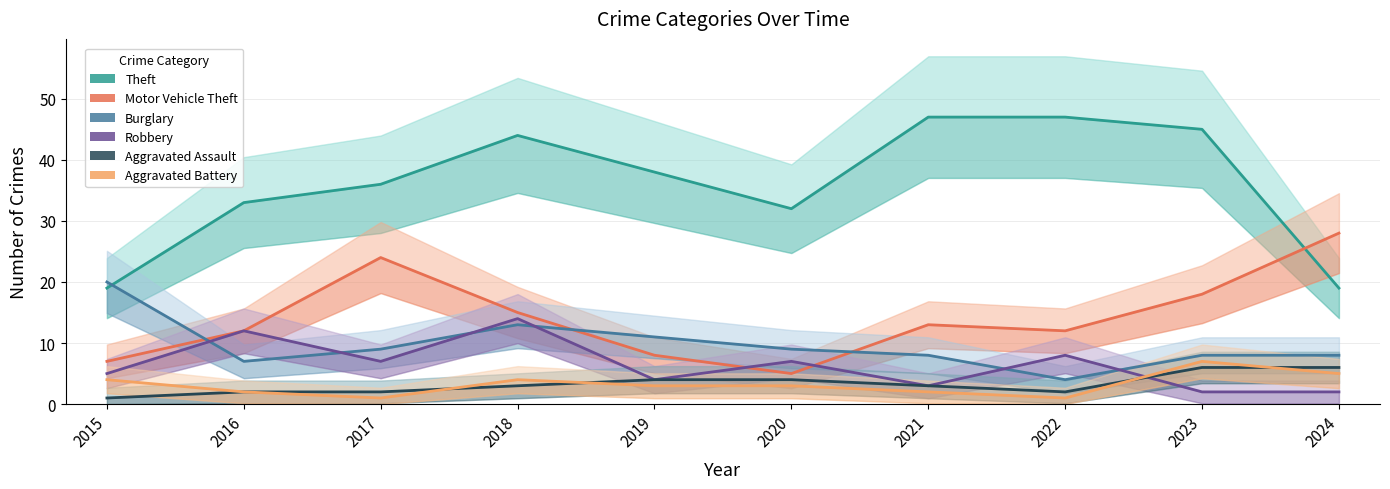

Does the chart display data point markers on the line(s)?

No